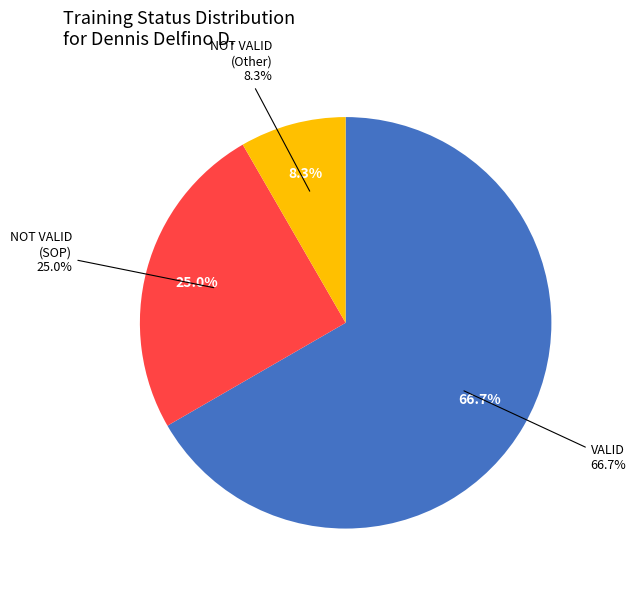

To the nearest percent, what is the average slice percentage?

33%